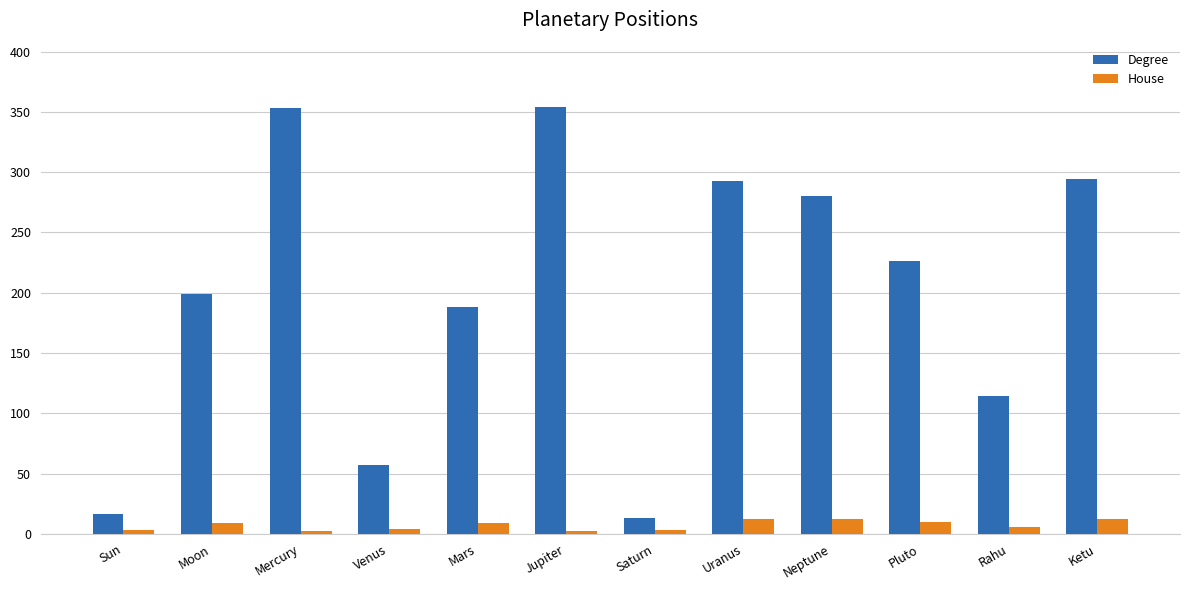

What is the total value across all series at Moon?

208.3